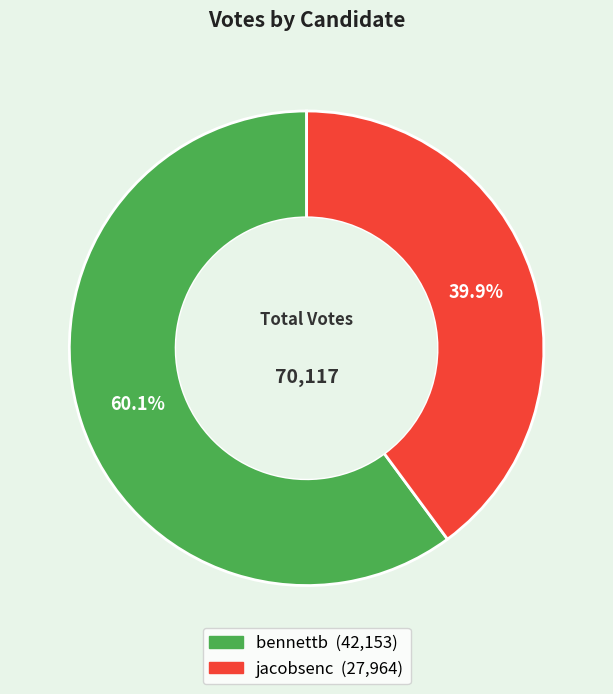

Rank the categories by value from highest to lowest.

bennettb, jacobsenc